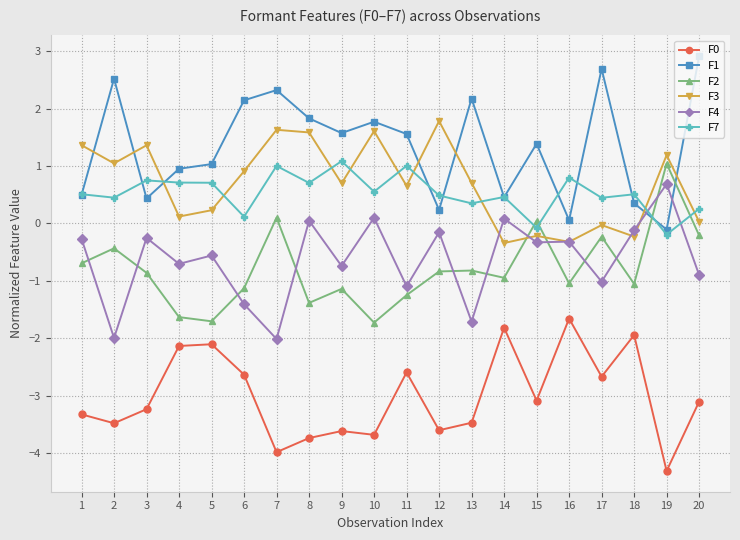

What is the value of the F2 point at the 3rd from the left?

-0.9